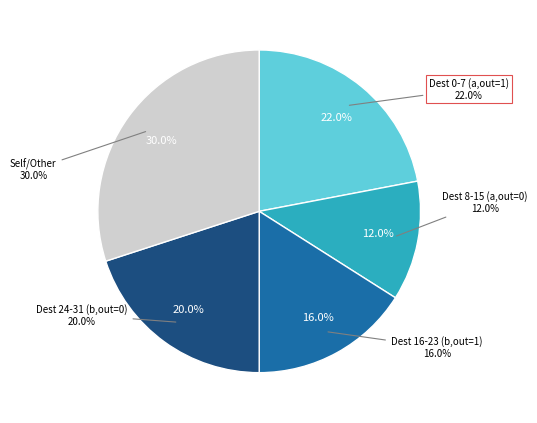

Is there any slice that represents more than half of the pie?

No